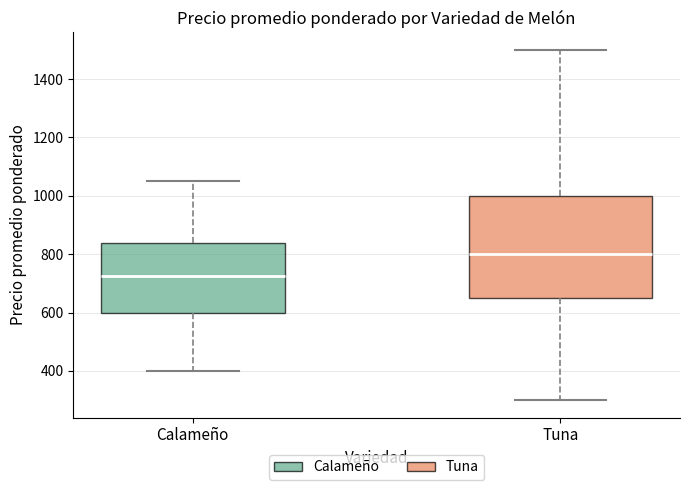

Which box is the tallest, from its lower edge to its upper edge?

Tuna